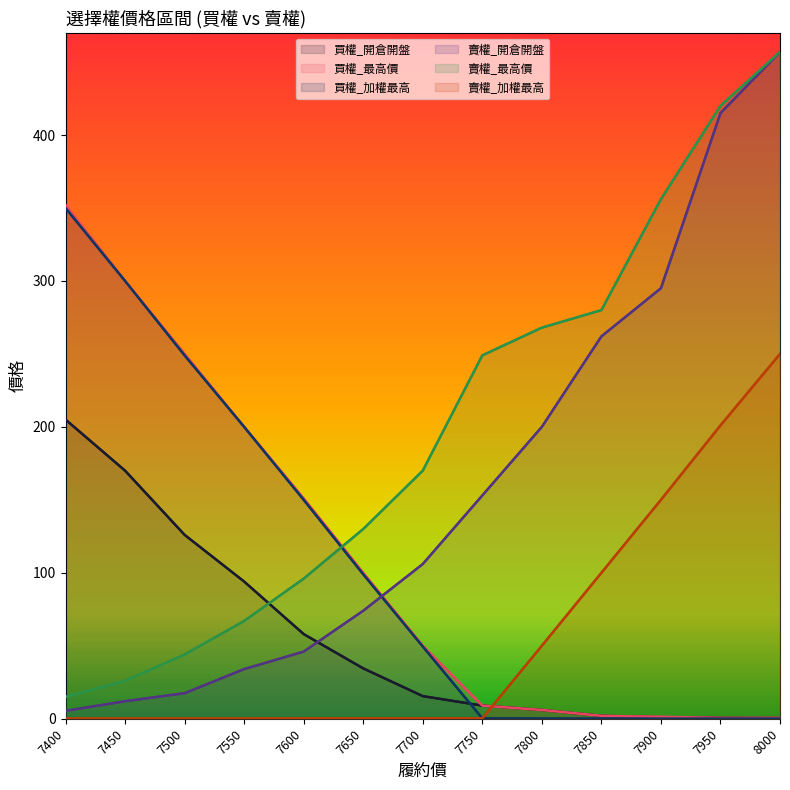

Between 7600 and 7850, which is larger?

7600